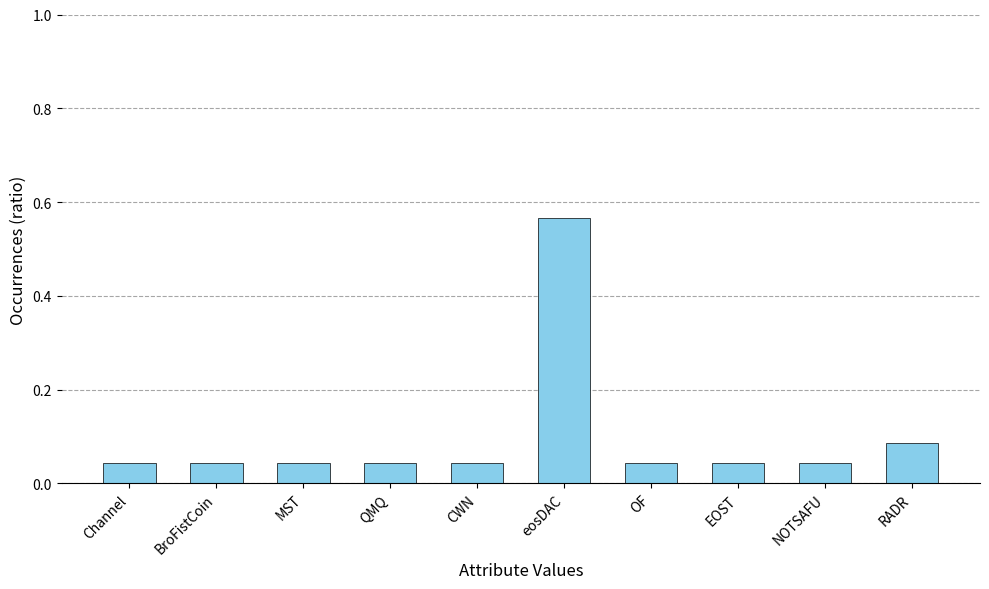

Does the chart contain any negative values?

No